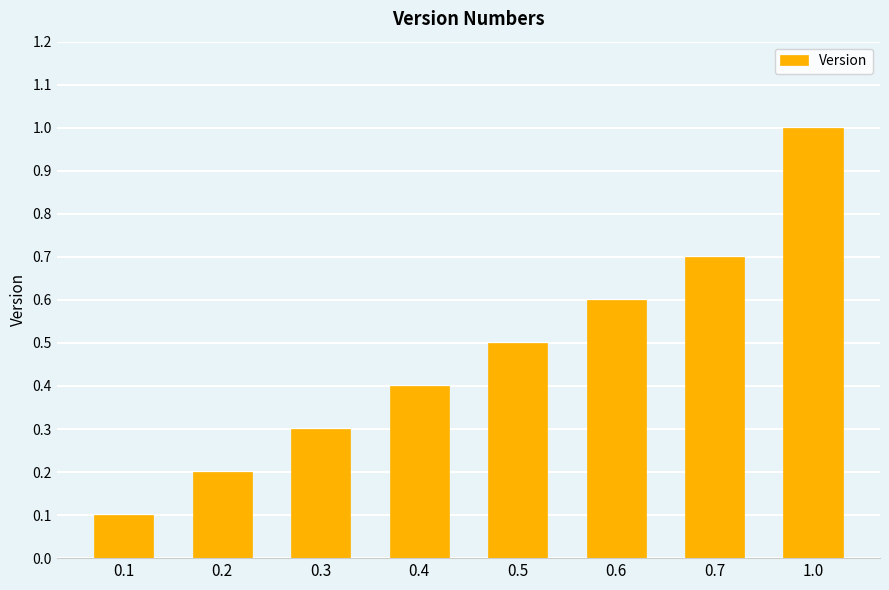

Count the number of categories in the chart.

8